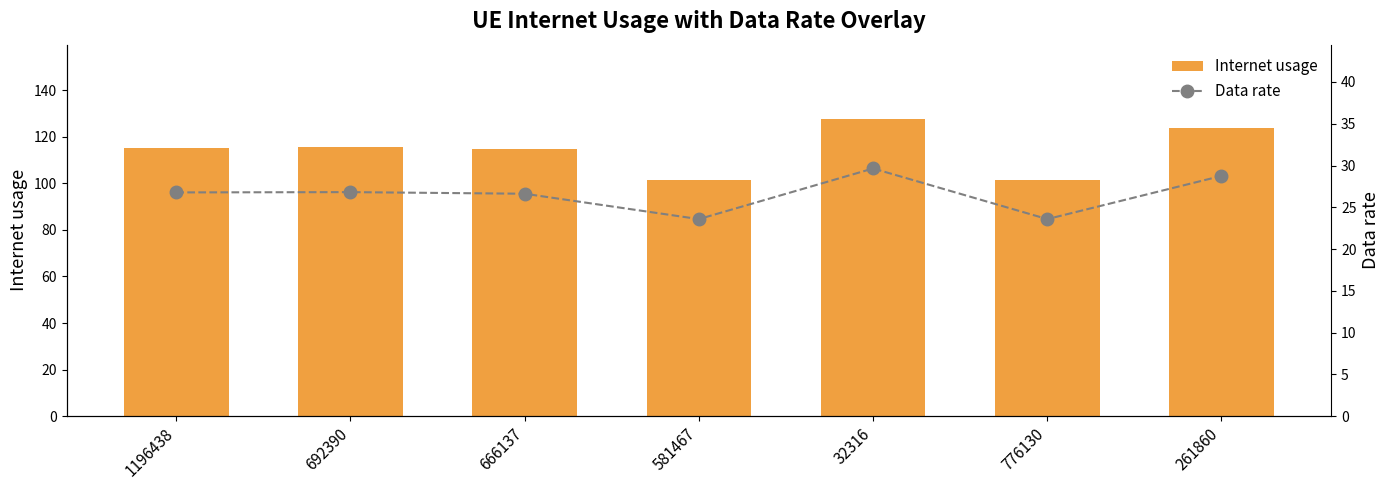

Which category has the highest value across all series?

32316